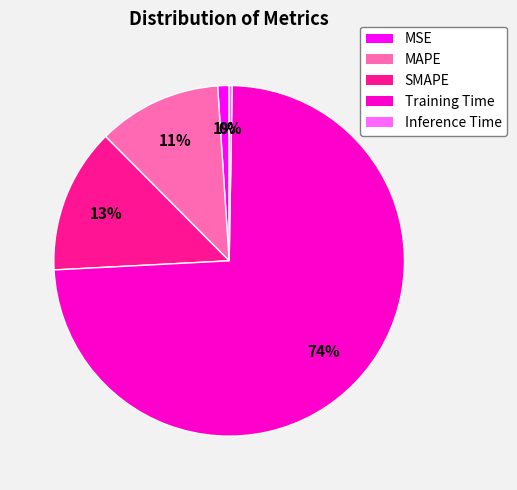

To the nearest percent, what is the average slice percentage?

20%